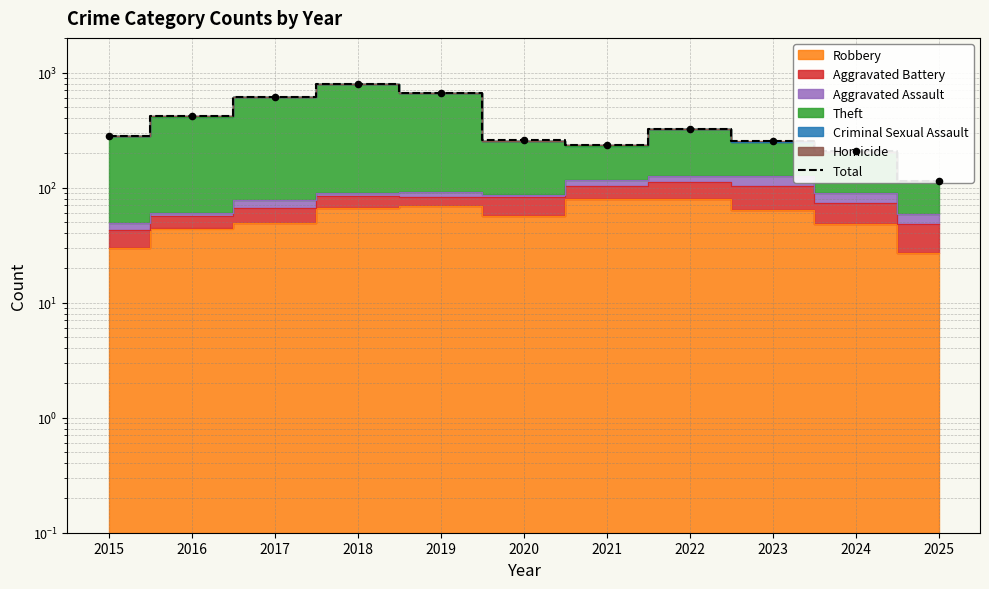

What is the change in value from 2015 to 2020?

-25